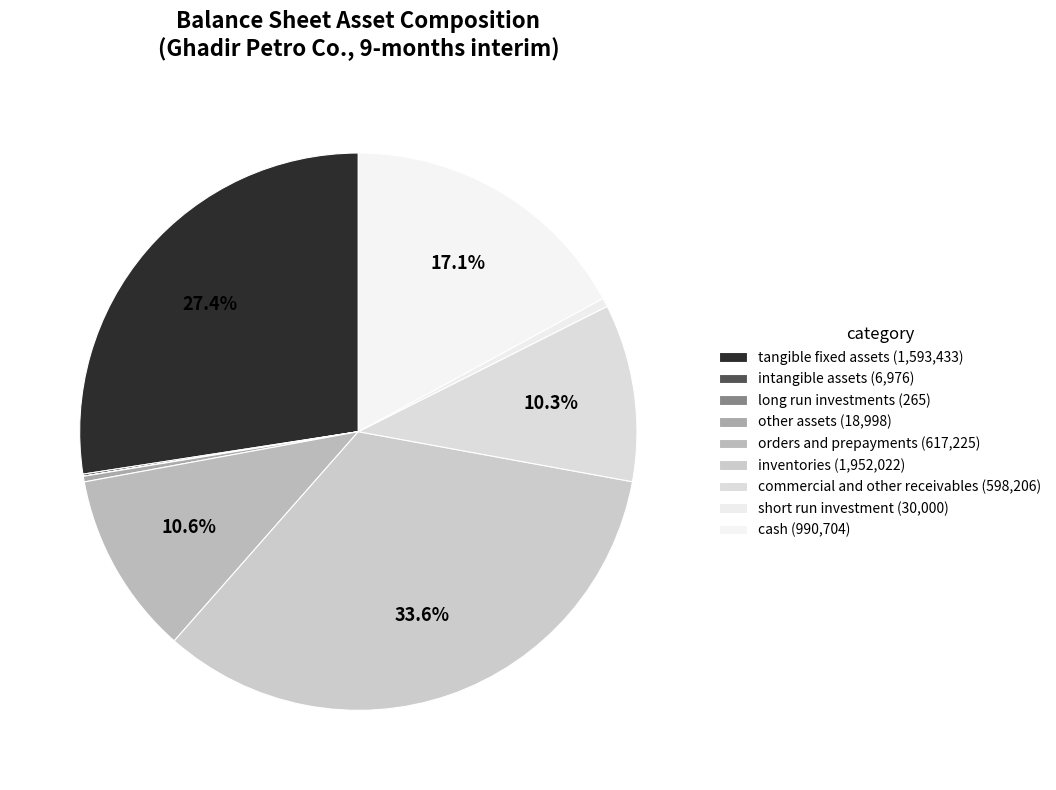

To the nearest percent, what is the average slice percentage?

11%